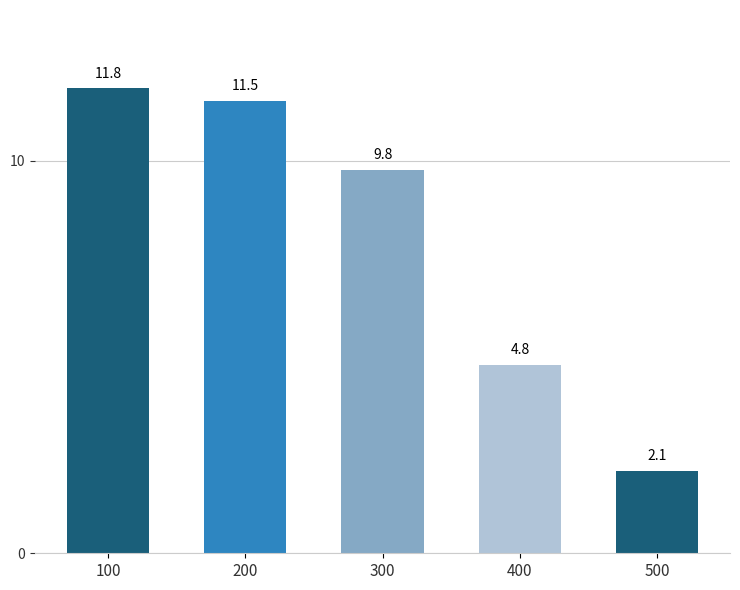

Reading right to left, what are all the values shown in this chart?

500=2.1	400=4.8	300=9.8	200=11.5	100=11.8